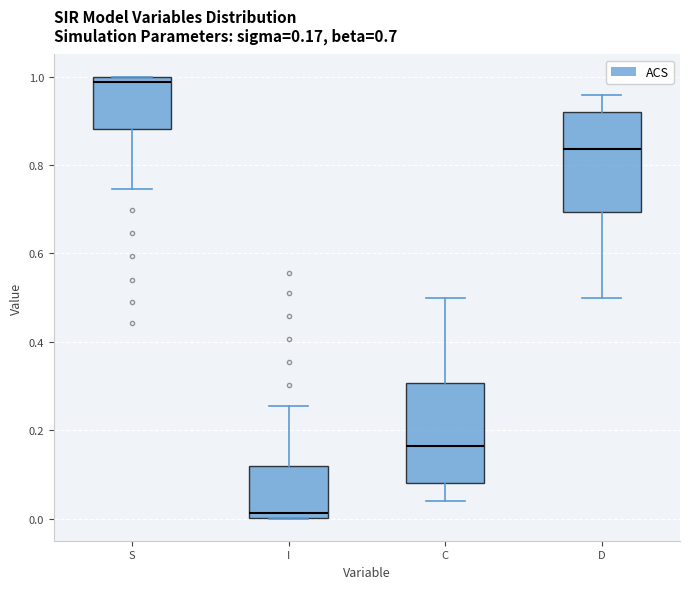

Which box has the highest median line?

S